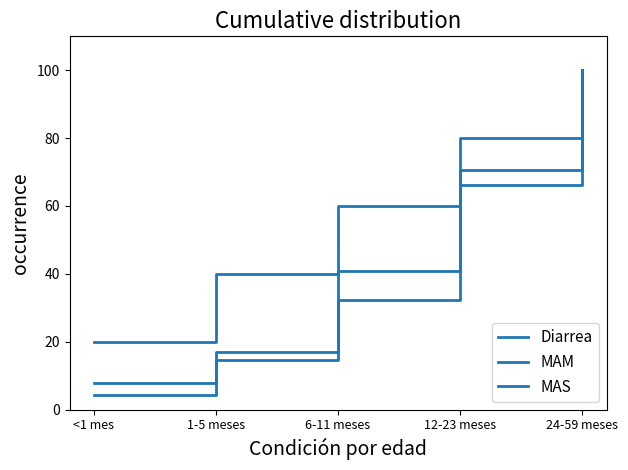

True or false: MAS and MAM intersect in this chart.

False